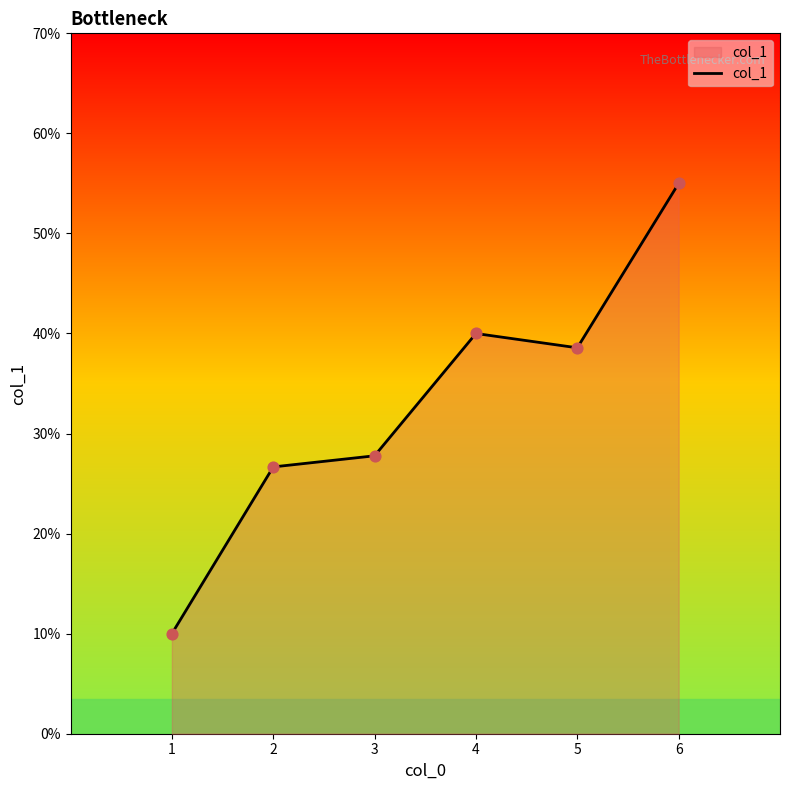

Which has a higher value, 5 or 1?

5